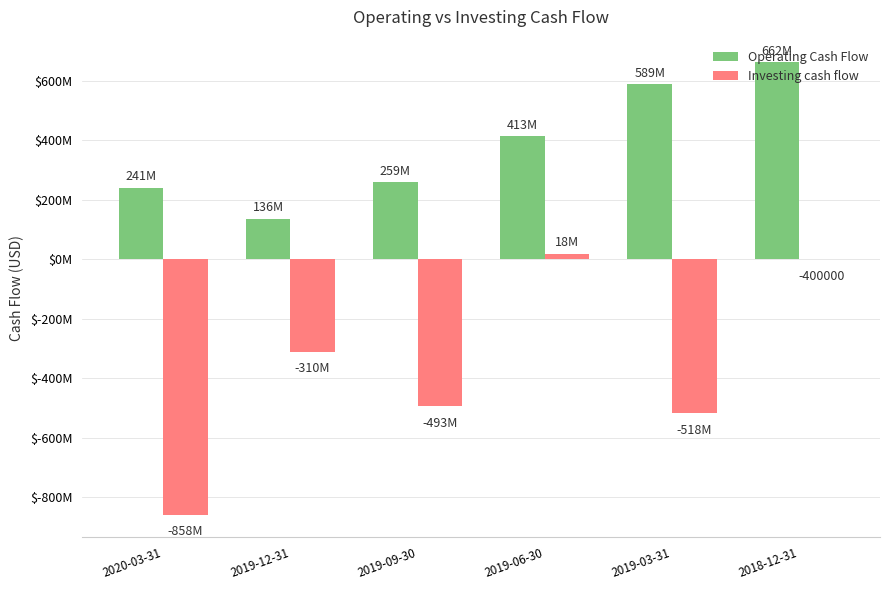

Read the Operating Cash Flow value at 2020-03-31, to the nearest 10.

240800000